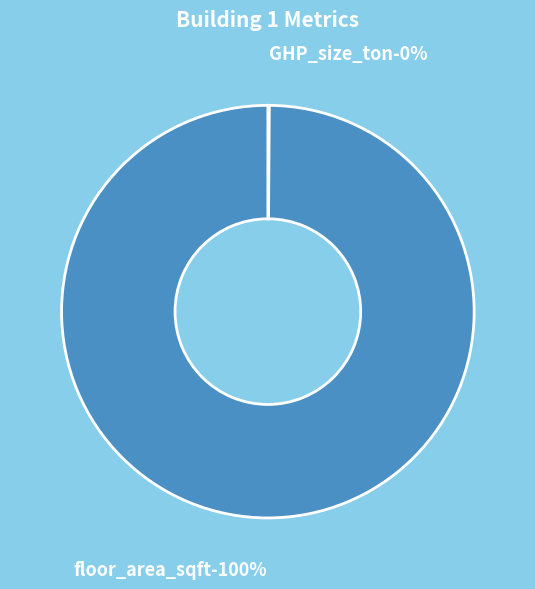

What is the smallest slice in the pie chart?

GHP_size_ton